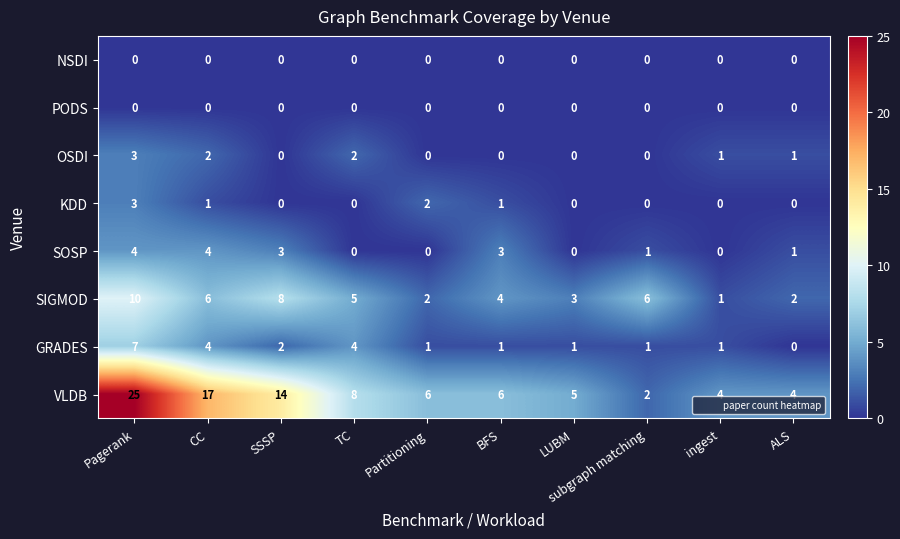

What is the difference between the second highest and second lowest values in the SOSP series?

4